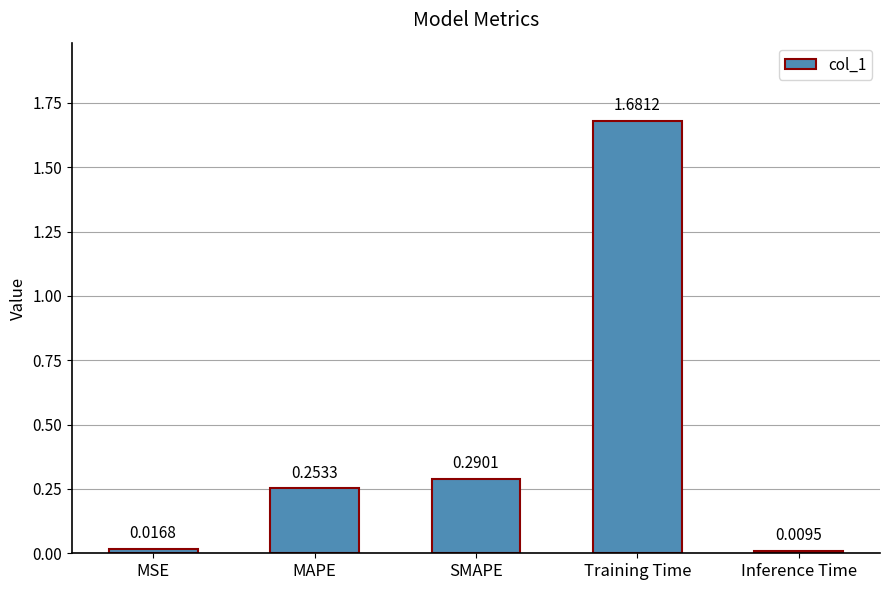

List the labels in order of value, smallest first.

Inference Time, MSE, MAPE, SMAPE, Training Time